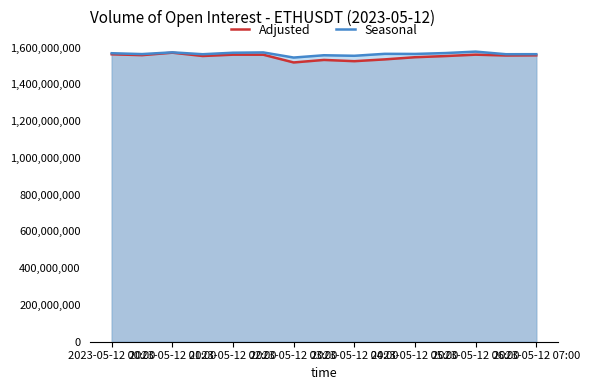

True or false: Adjusted and Seasonal cross at least once.

False